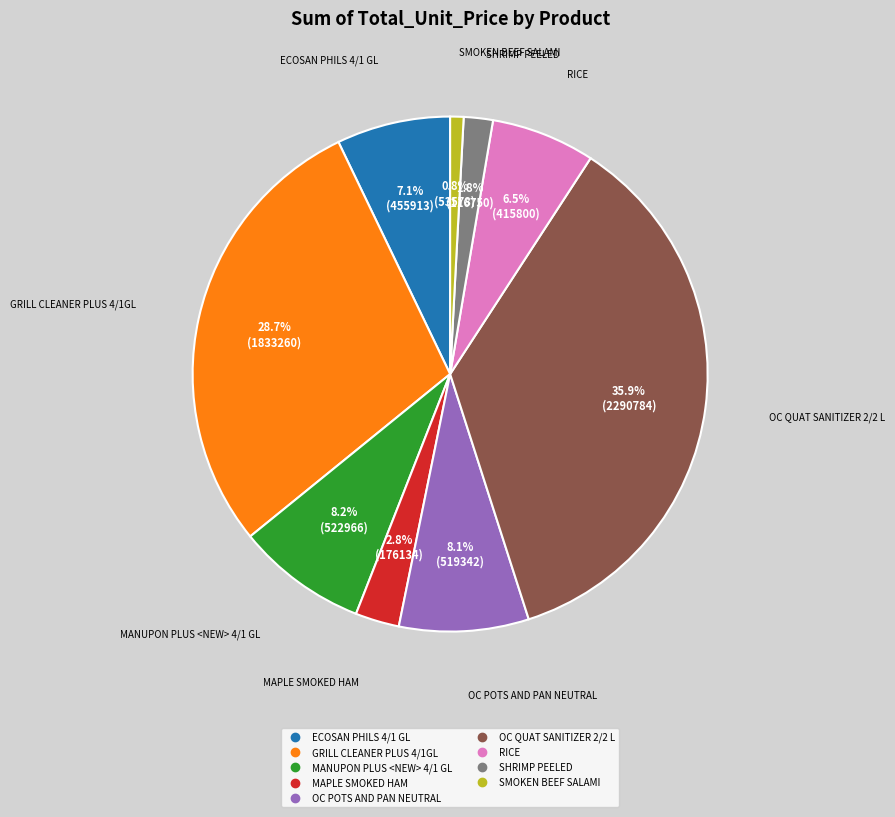

Is SMOKEN BEEF SALAMI the majority of the pie?

No